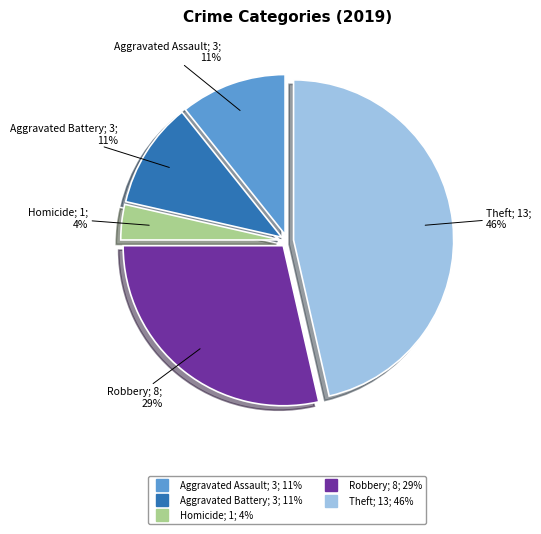

How many slices are in this pie chart?

5